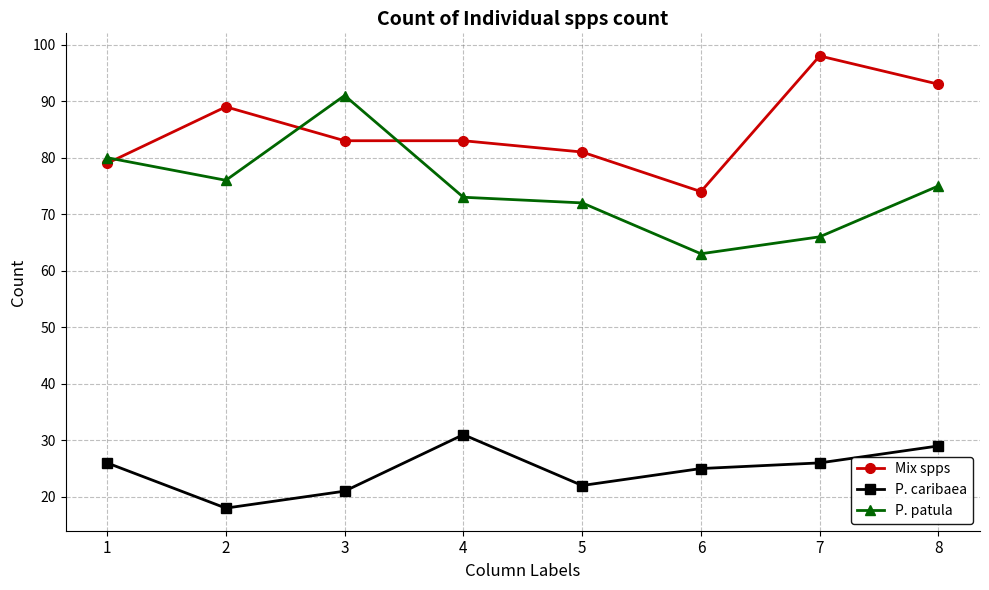

What is the spread (max minus min) of values at 5?

59